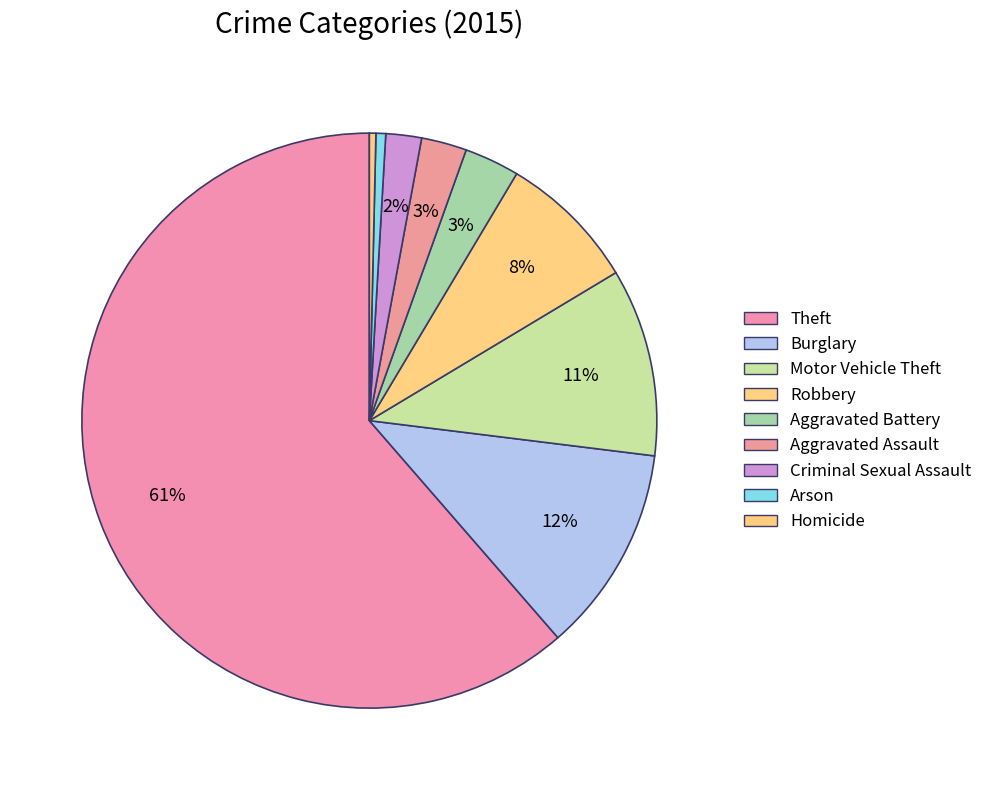

What is the largest slice in the pie chart?

Theft